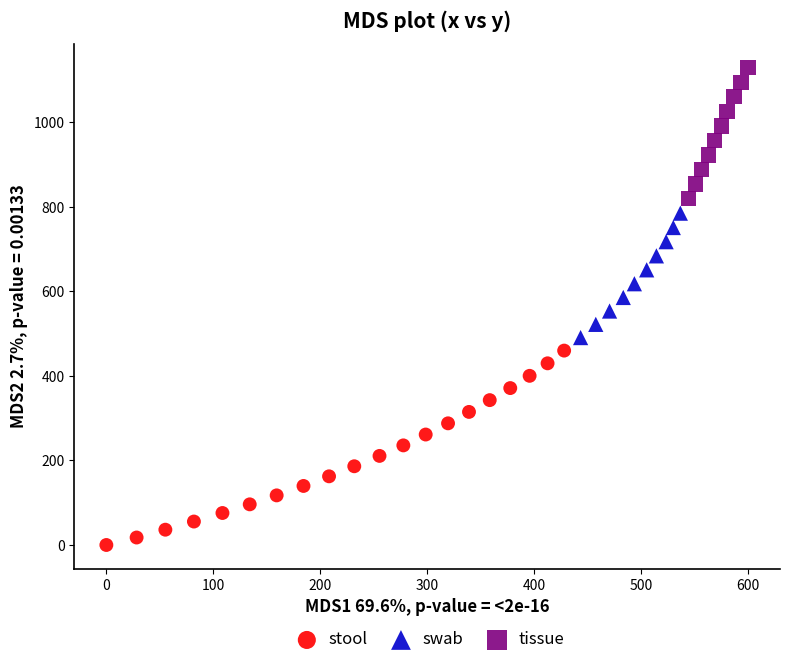

Which series contains the lowest Y value?

stool